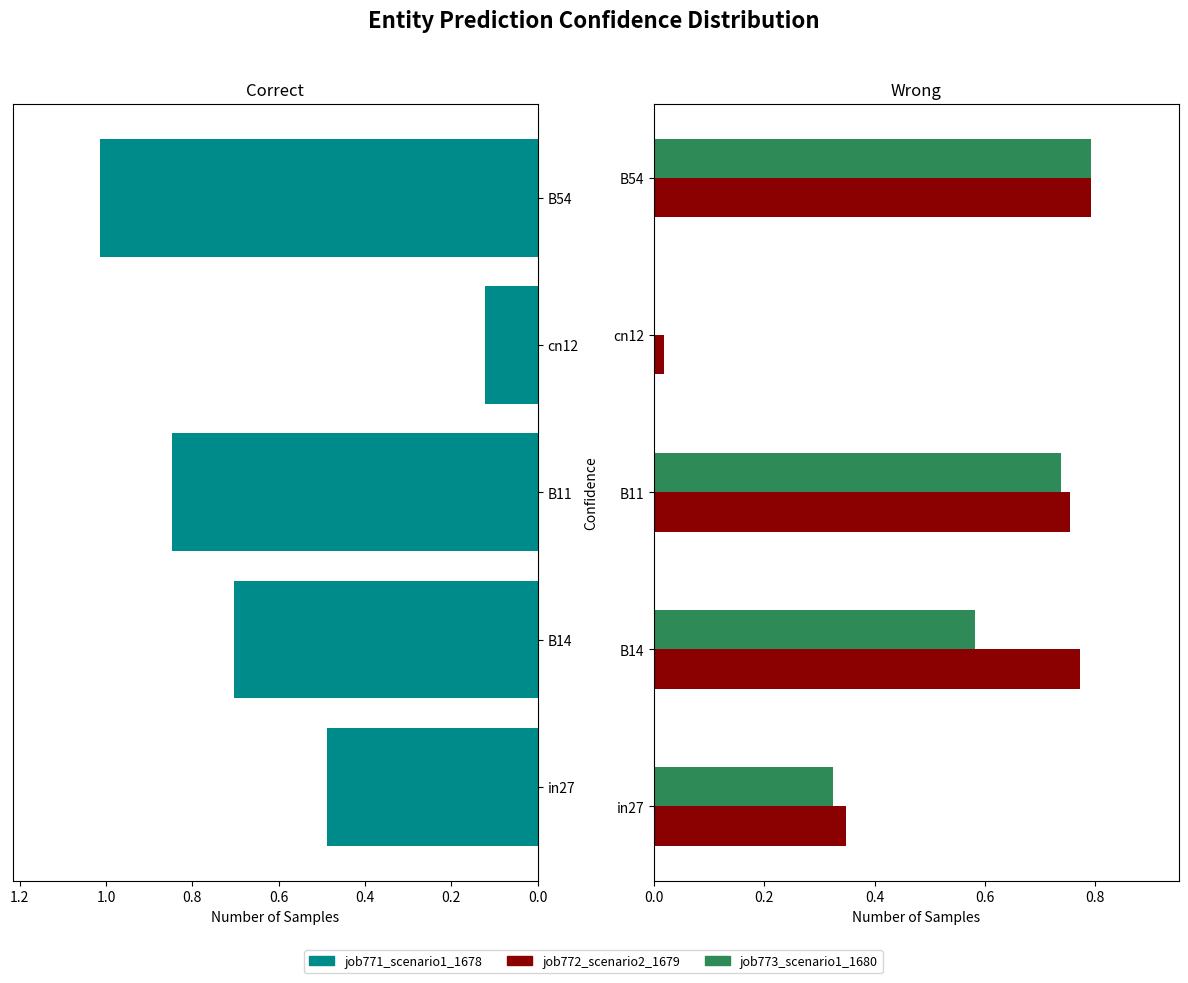

Is the value of job772_scenario2_1679 at cn12 greater than the value of job771_scenario1_1678 at B14?

No